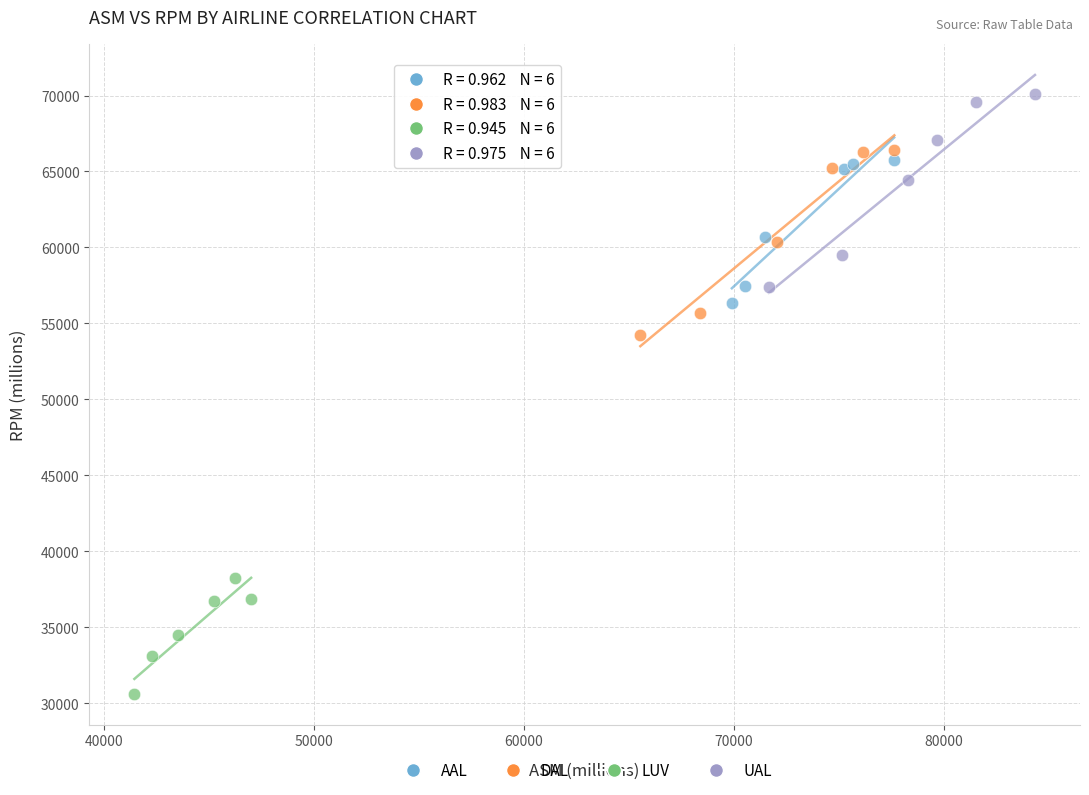

Which series contains the lowest Y value?

LUV